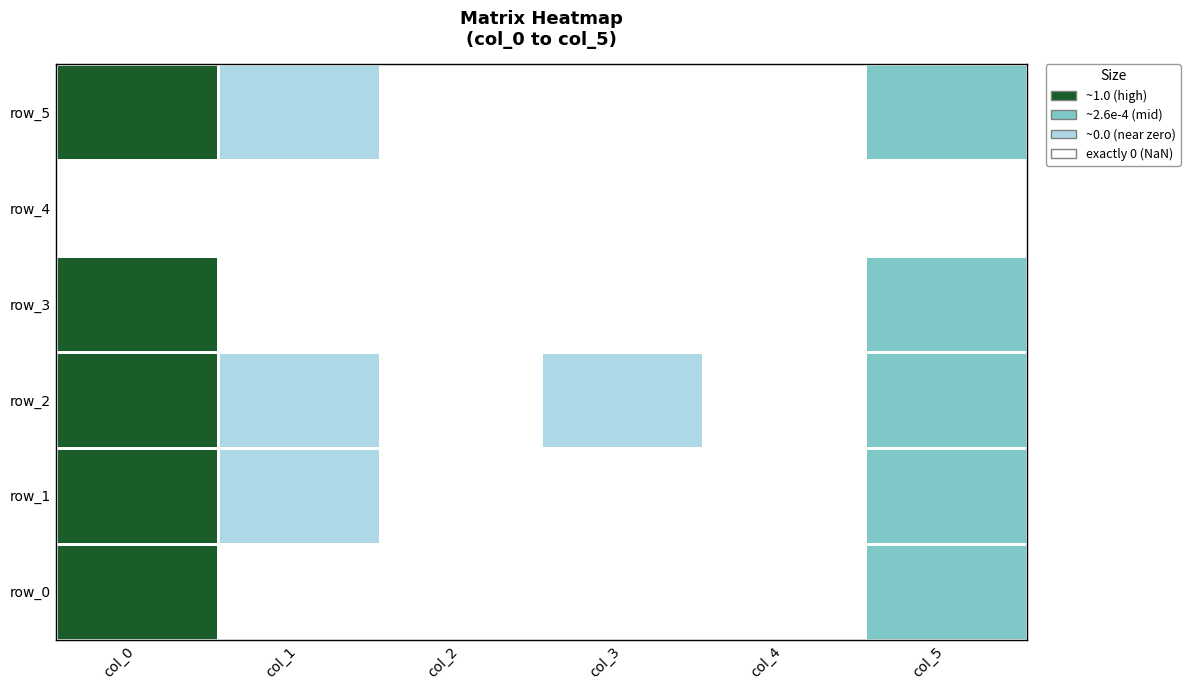

Between col_0 and col_1, which series saw the biggest shift?

row_3